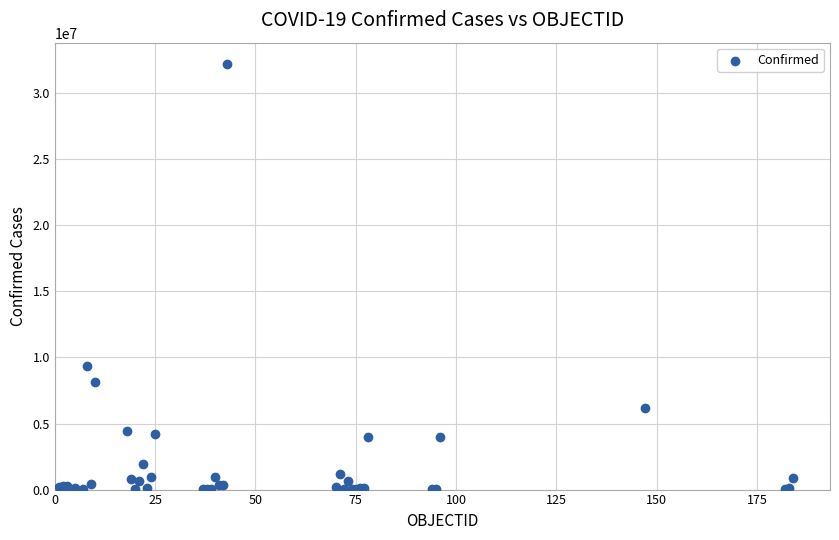

What Y value in the scatter plot is closest to 16107189?

9367172